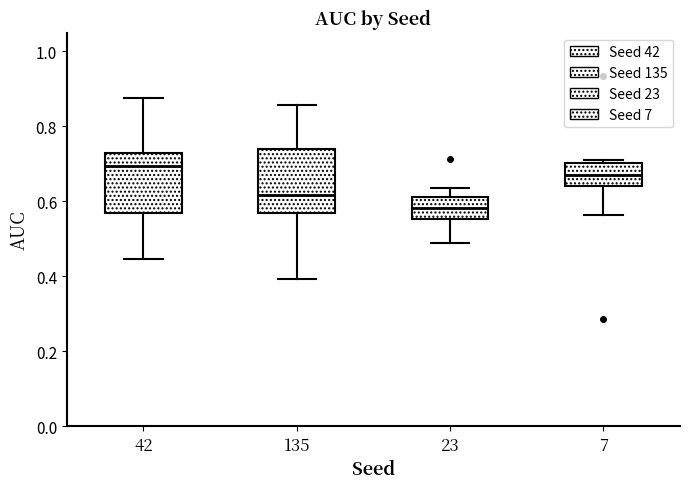

Which box has the highest median line?

42